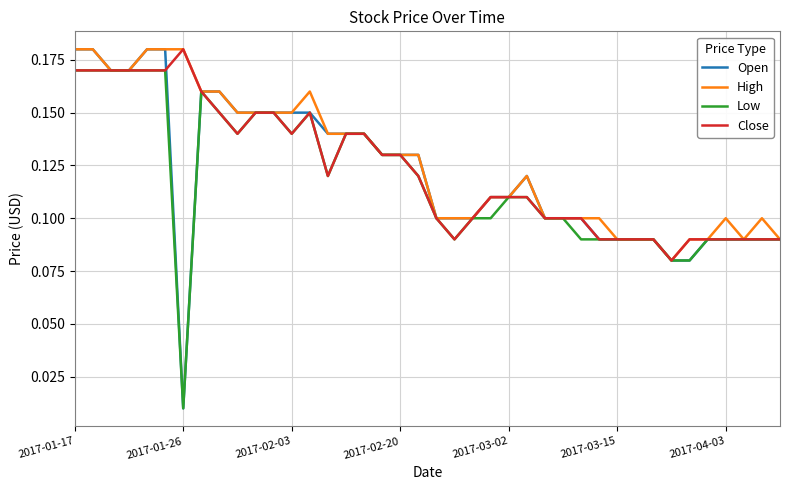

Which series has the widest spread of values?

Open